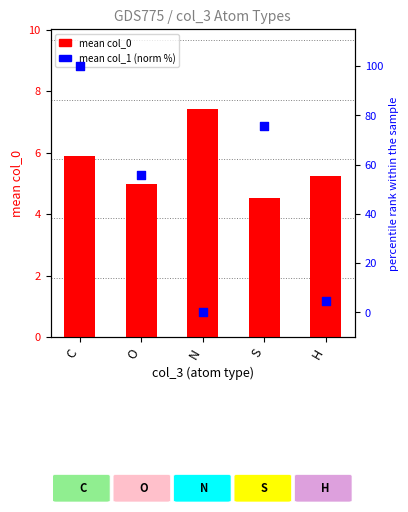

Which series has the widest spread of Y values?

mean col_1 (norm %)